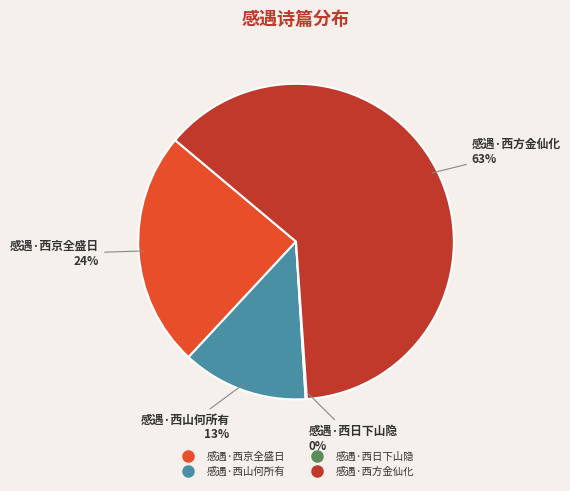

Which category has the biggest portion of the pie?

感遇·西方金仙化